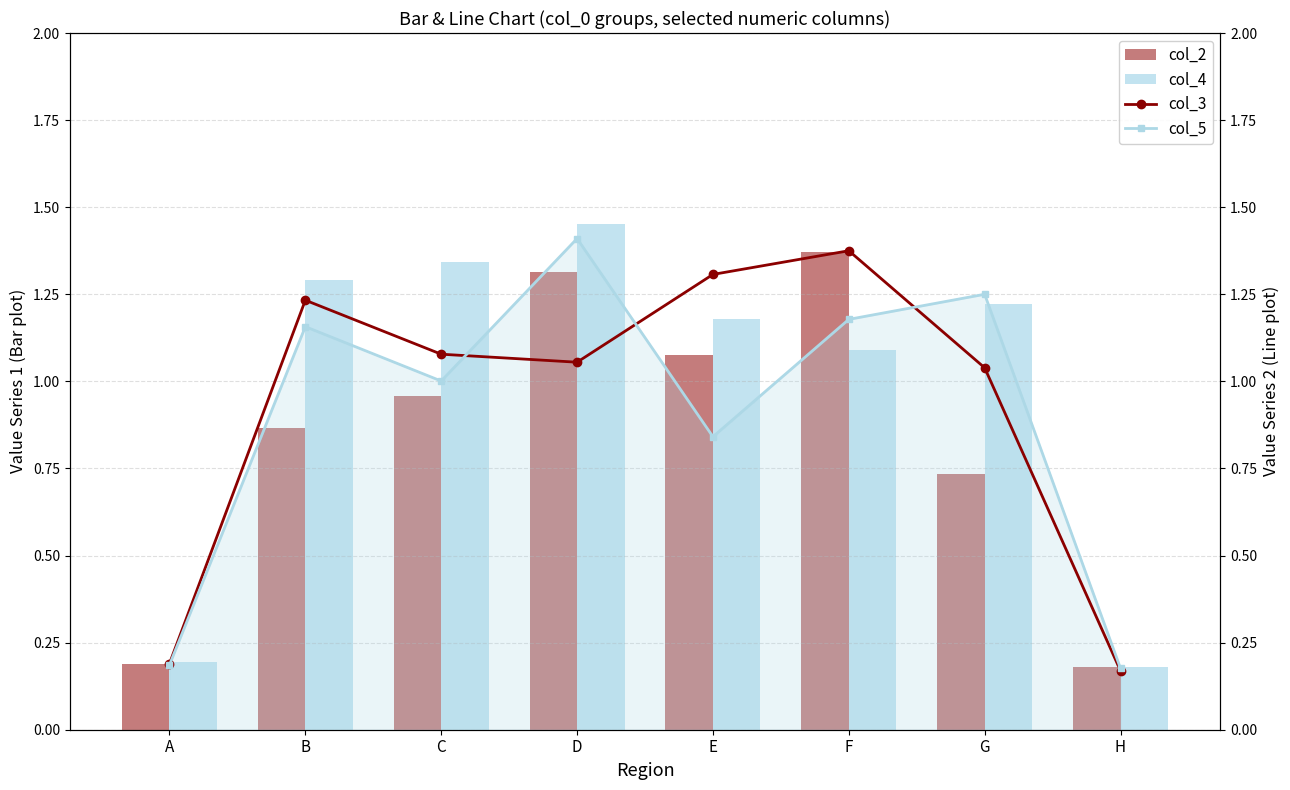

How many groups of bars are there?

8